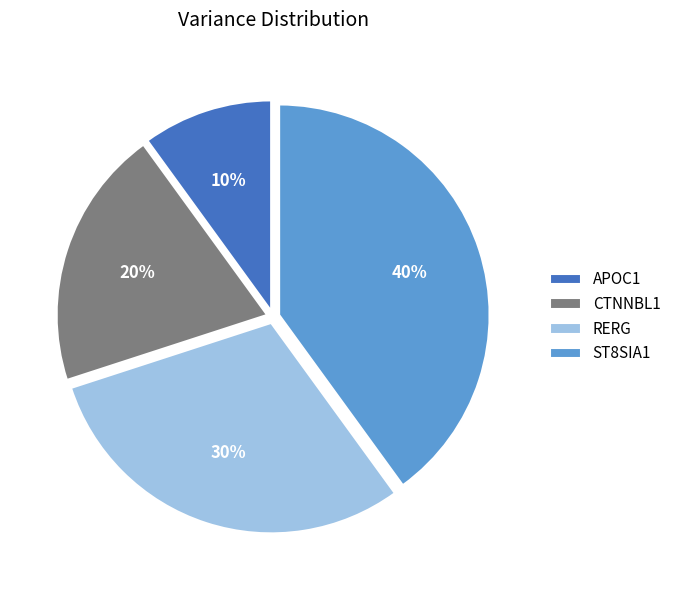

True or false: ST8SIA1 accounts for 34% of the total.

False